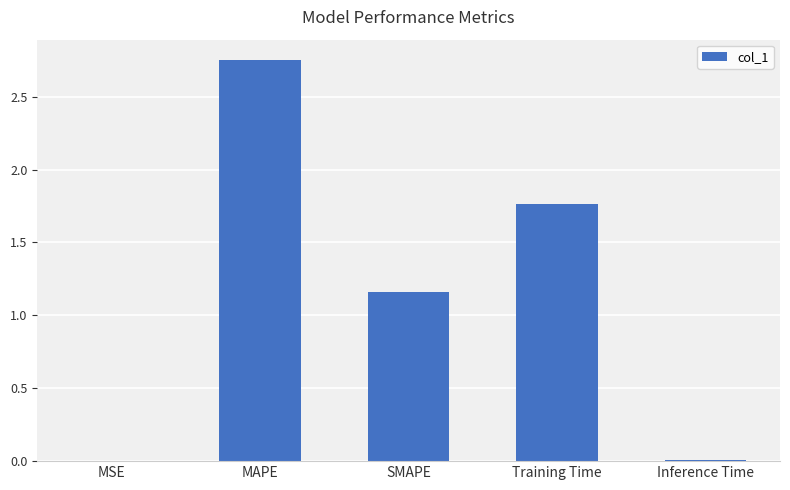

Is it true that the value at SMAPE is 1.9?

False